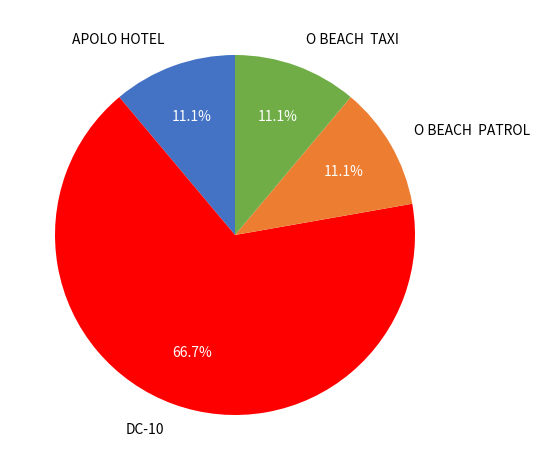

Does DC-10 represent more than half of the total?

Yes